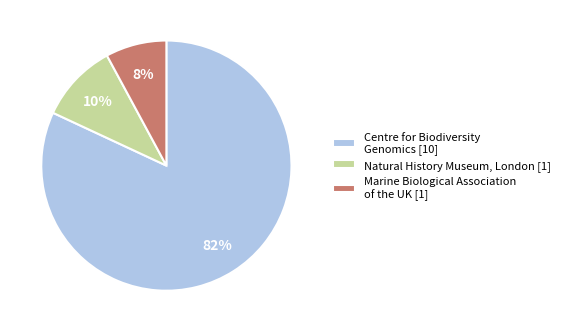

Combined, do Natural History Museum, London [1] and Marine Biological Association of the UK [1] account for over 50%?

No